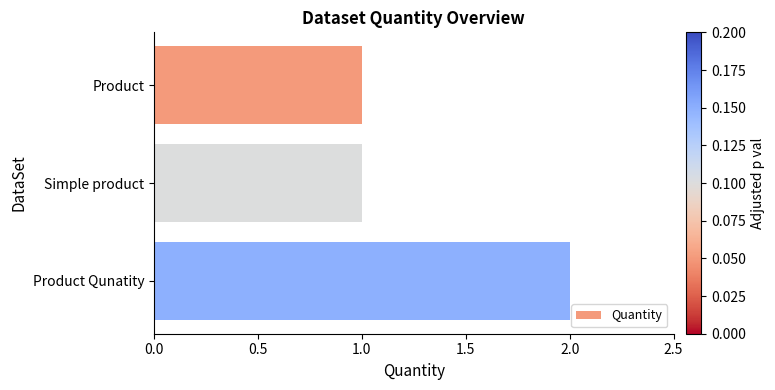

Count the values in the range 1 to 2.

3